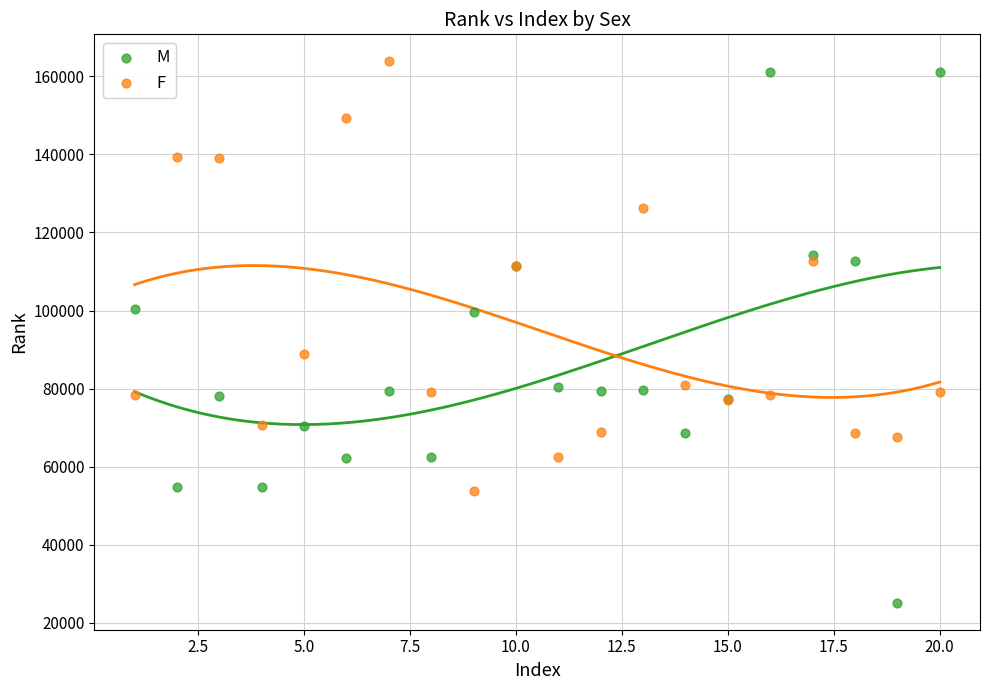

Which series has the widest spread of Y values?

M